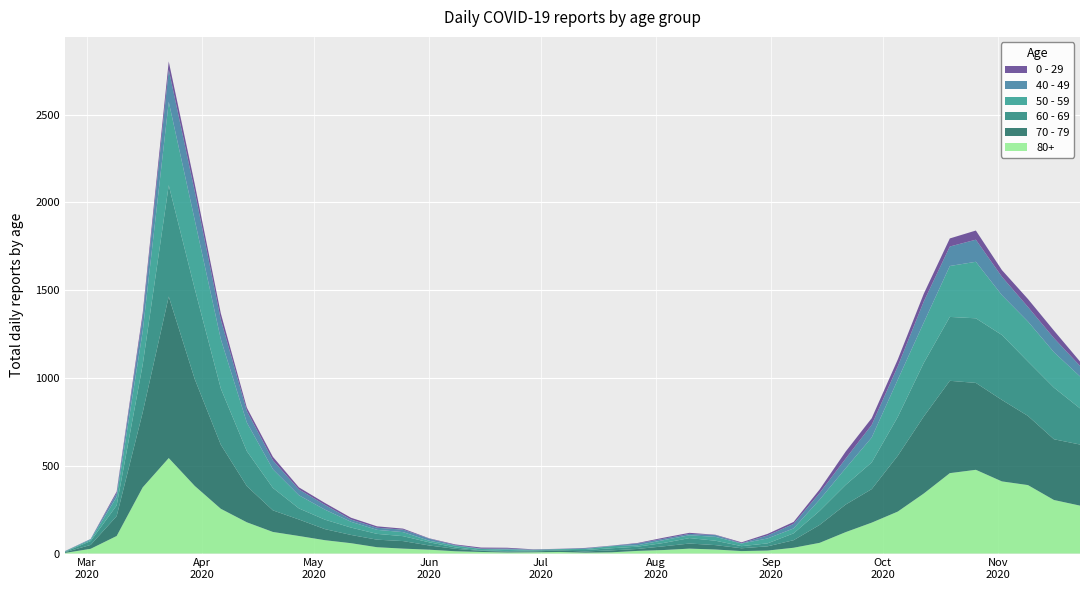

Reading left to right, what are all the values shown in this chart?

0 - 29: 1	0	10	25	47	42	36	19	20	12	11	10	8	6	2	4	6	5	2	1	2	1	3	6	6	2	5	9	11	20	40	38	39	44	46	52	38	45	43	25
40 - 49: 0	5	21	79	183	163	111	66	51	33	27	13	12	14	12	3	2	5	1	1	4	2	10	8	8	10	2	17	26	38	55	72	76	120	111	126	105	83	80	60
50 - 59: 3	7	48	190	475	392	281	163	106	75	57	33	23	23	9	10	8	9	3	5	6	12	8	16	16	22	15	28	28	64	95	142	212	230	290	322	227	228	202	182
60 - 69: 2	22	61	272	634	514	320	199	128	63	54	42	33	28	18	8	3	3	6	3	8	12	13	19	31	25	12	17	39	80	112	152	221	305	364	368	370	310	294	206
70 - 79: 4	22	113	427	920	608	365	206	123	94	63	47	43	43	24	14	6	5	5	8	7	11	11	21	29	25	16	24	43	102	157	191	318	439	526	495	464	394	346	348
80+: 3	27	100	377	544	385	255	178	123	100	76	59	36	28	22	13	9	6	7	9	5	7	15	20	28	23	14	17	33	61	122	176	239	342	458	477	411	390	305	273